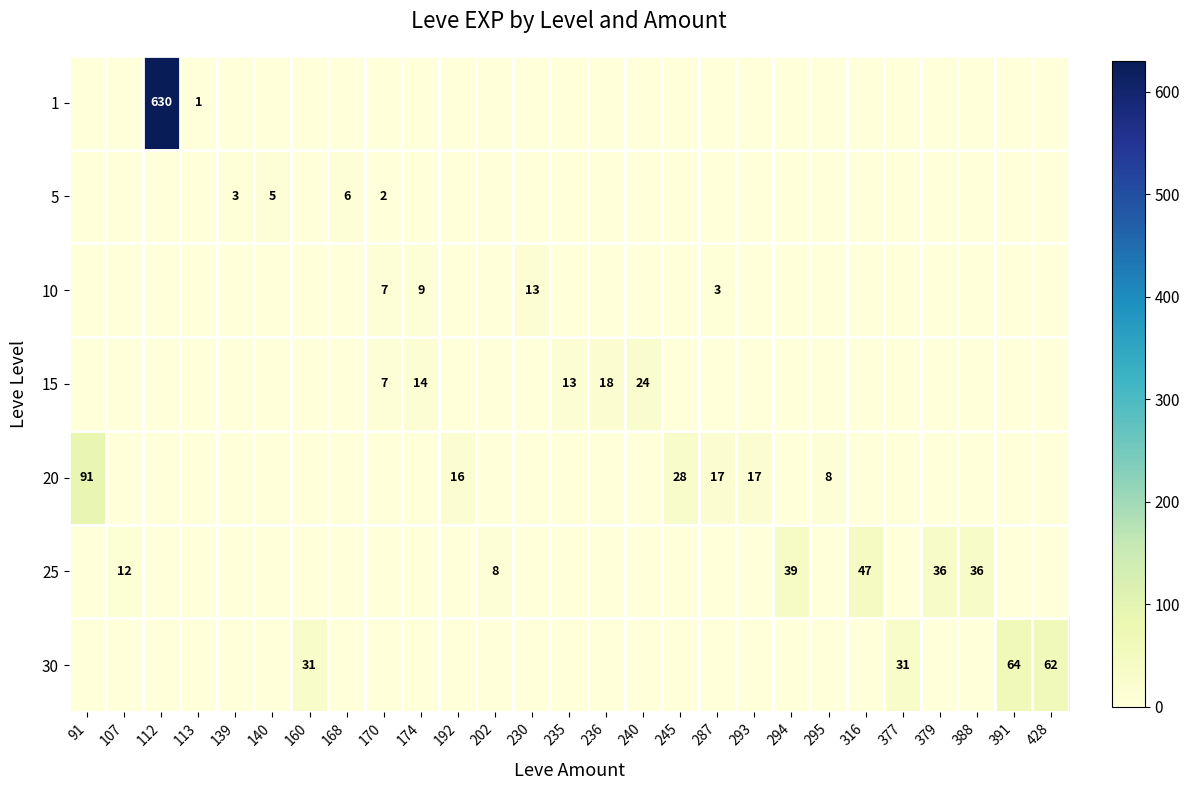

What is the total value across all series at 287?

20